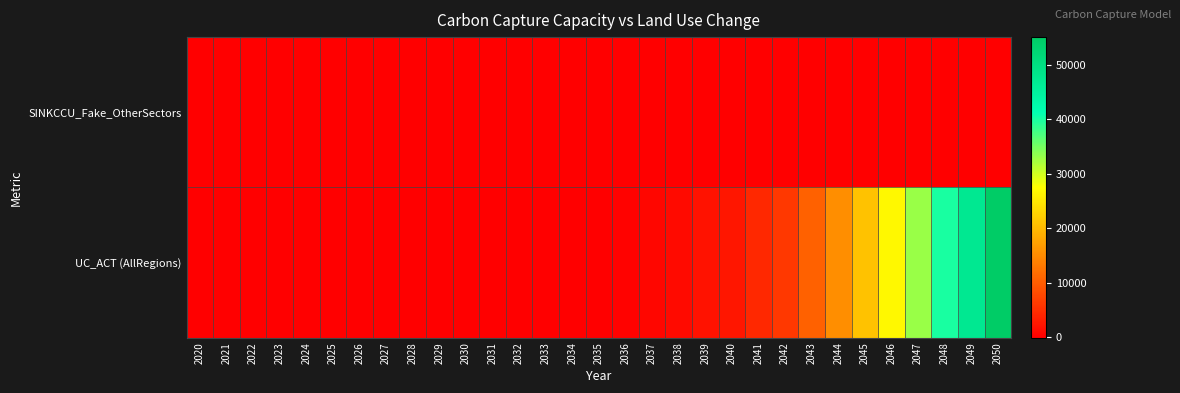

What is the maximum value shown in the chart?

55036.5